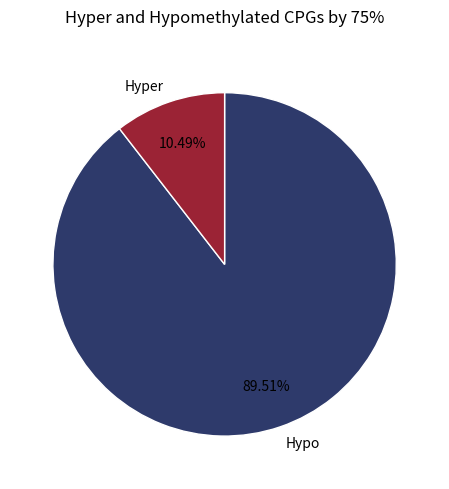

Do Hyper and Hypo together represent more than half of the pie?

Yes